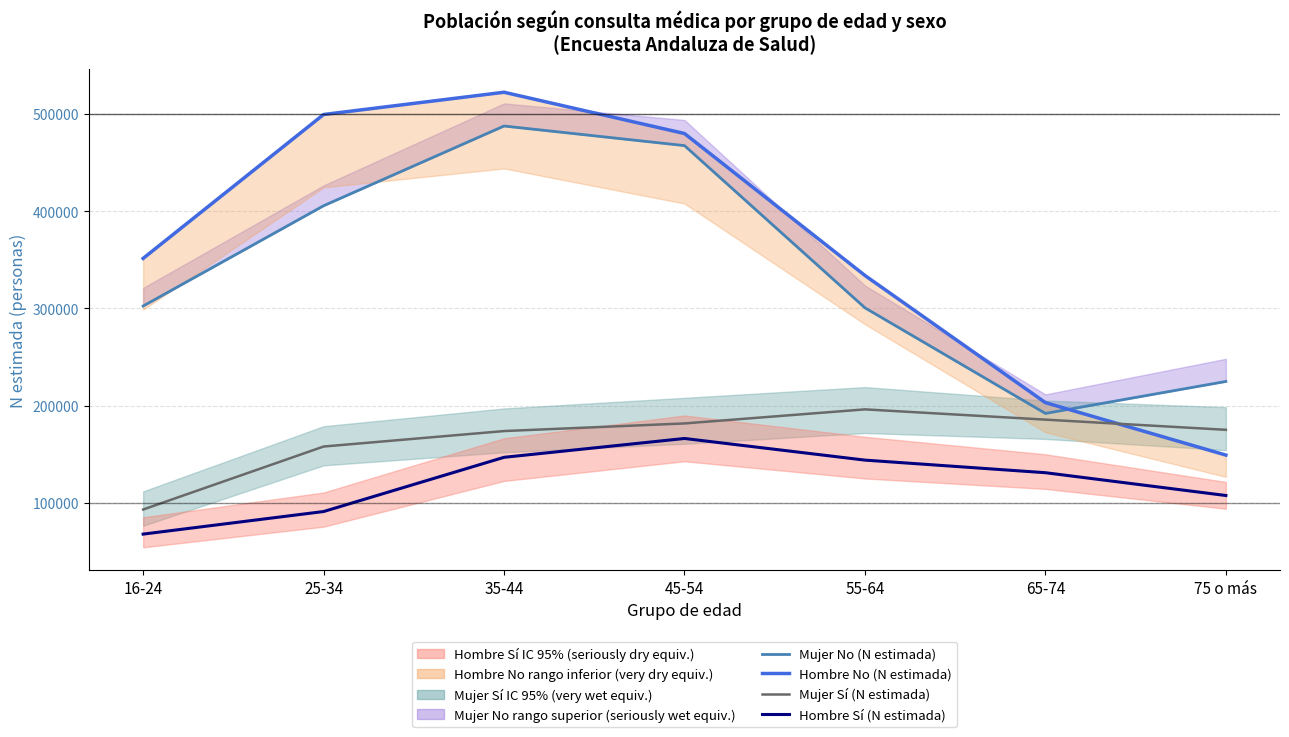

What is the difference between the highest and lowest values at 35-44?

375159